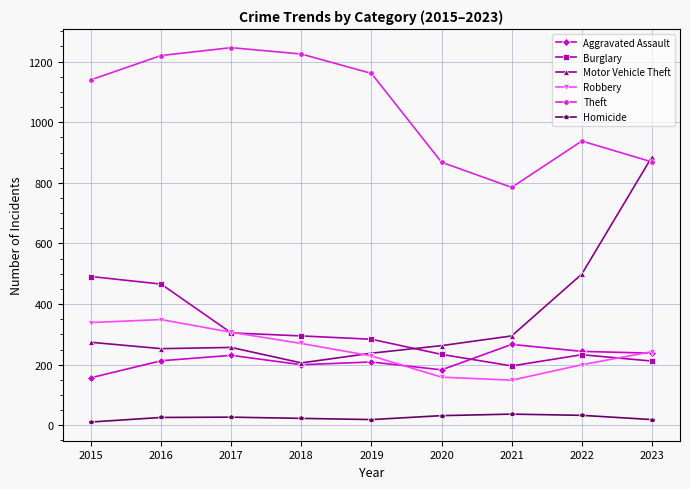

Between 2016 and 2018, which series saw the biggest shift?

Burglary